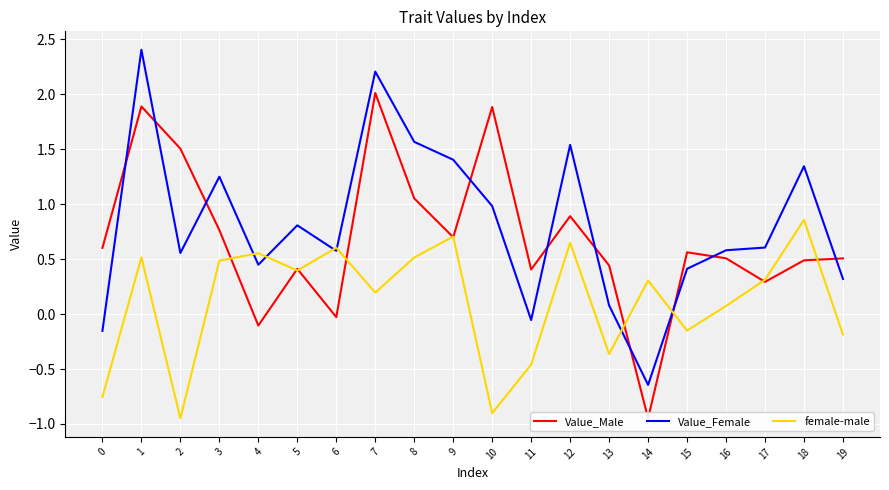

What are all the series names shown in the legend?

Value_Male, Value_Female, female-male